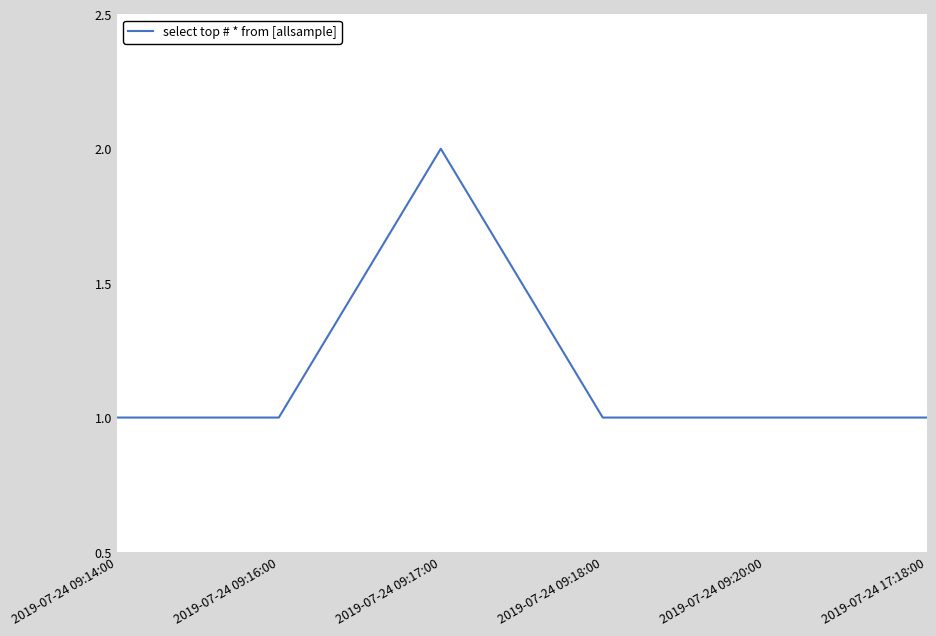

What position from the left is 2019-07-24 09:20:00?

5